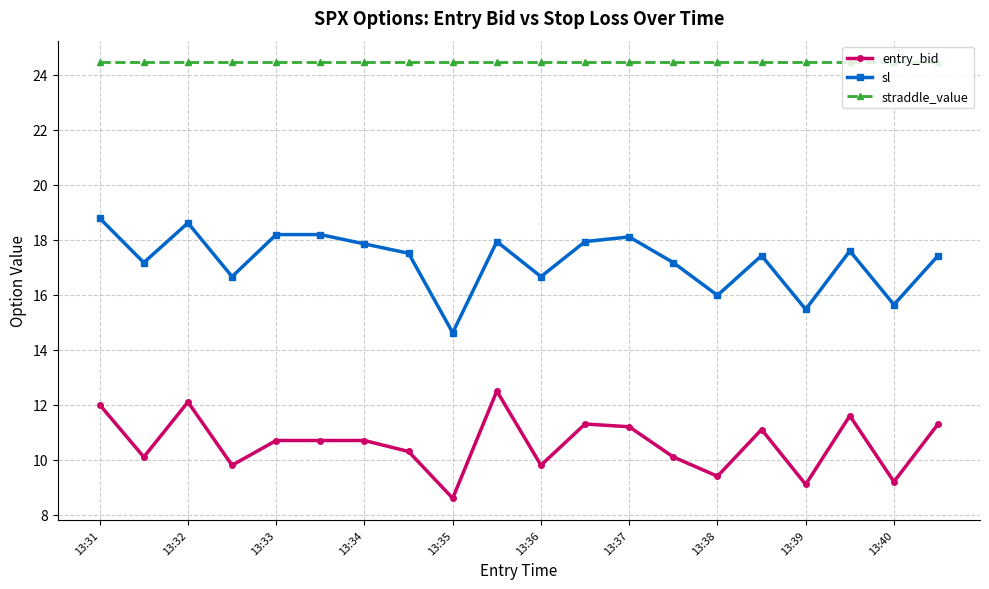

List the series in order of their overall mean, lowest first.

entry_bid, sl, straddle_value